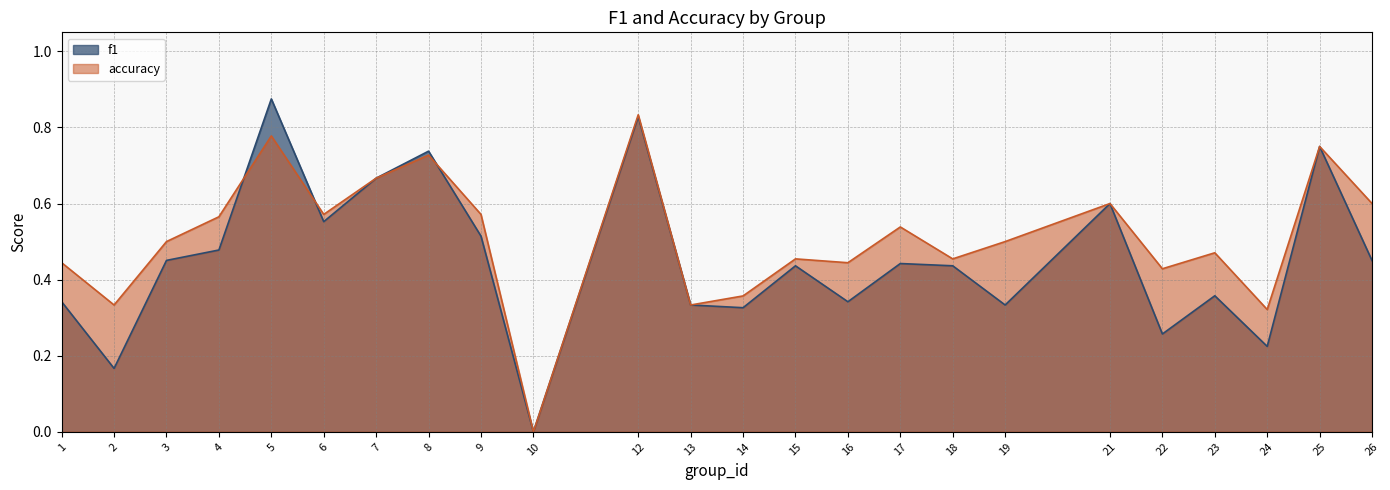

The value of f1 at 10 is 0.0. True or false?

True